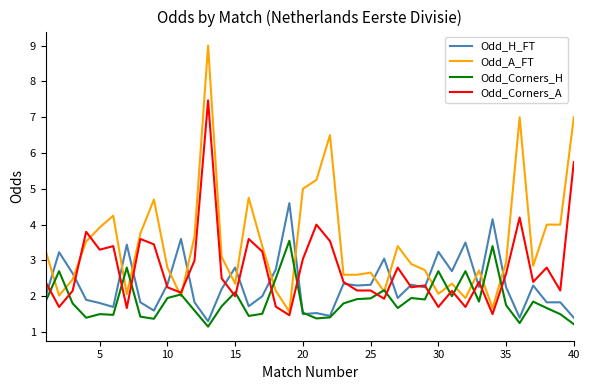

What is the lowest value of the Odd_A_FT series?

1.6